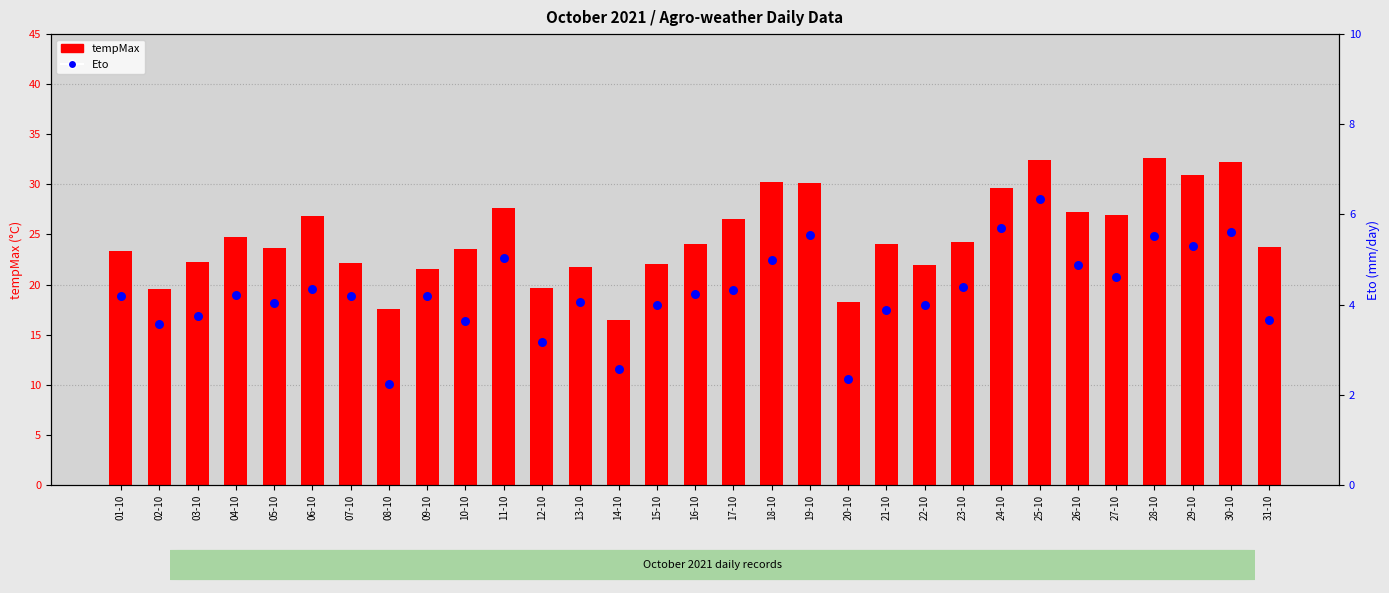

Which series has the largest total across all categories?

tempMax